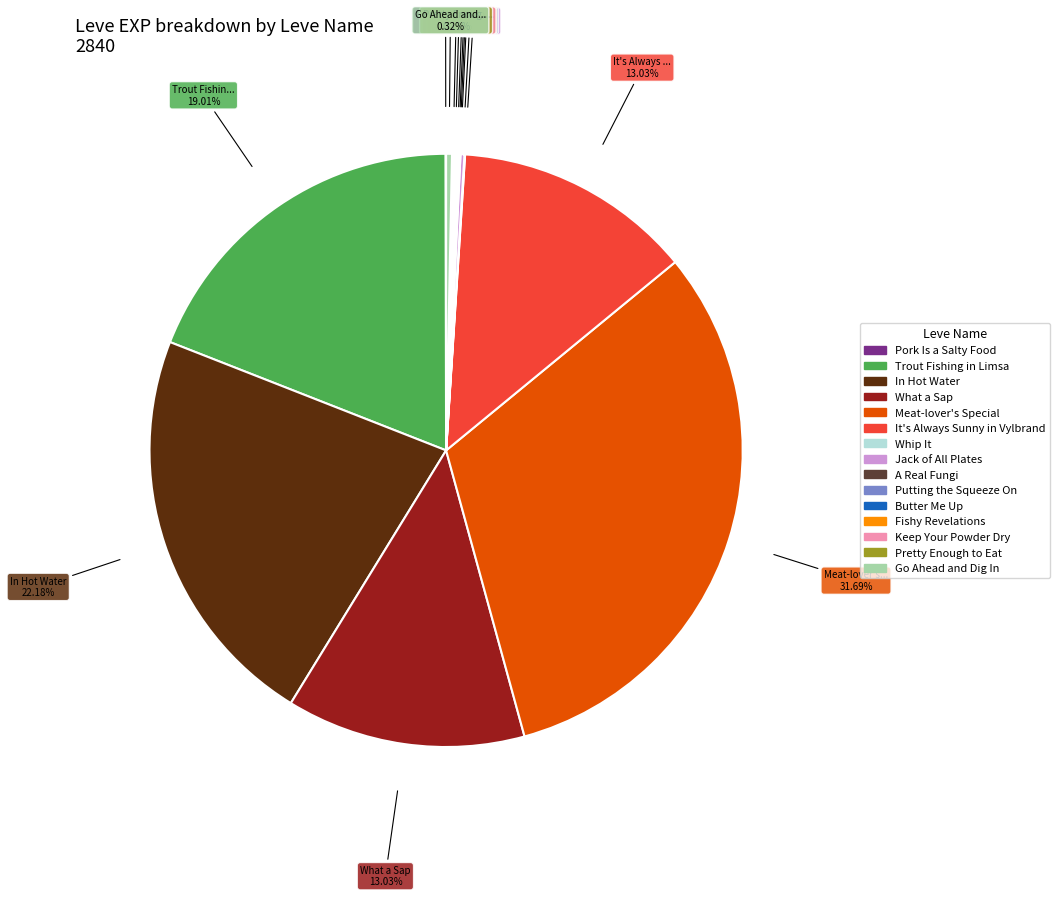

Which category has the biggest portion of the pie?

Meat-lover's Special